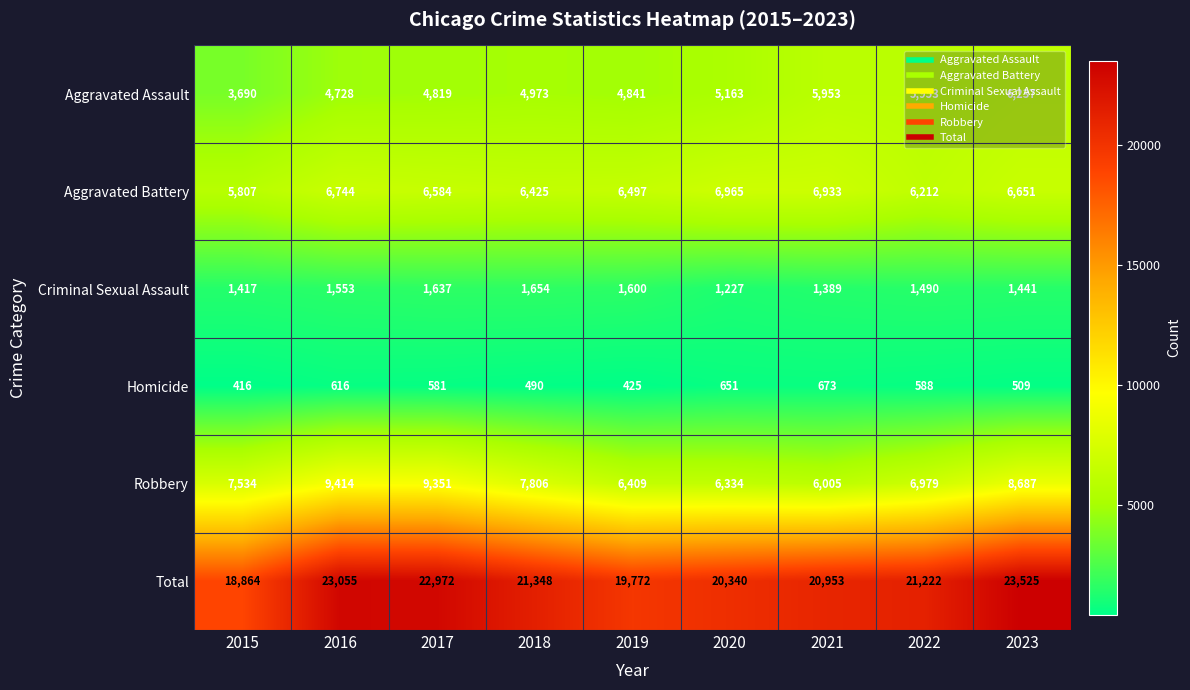

Which category has the highest value across all series?

2023